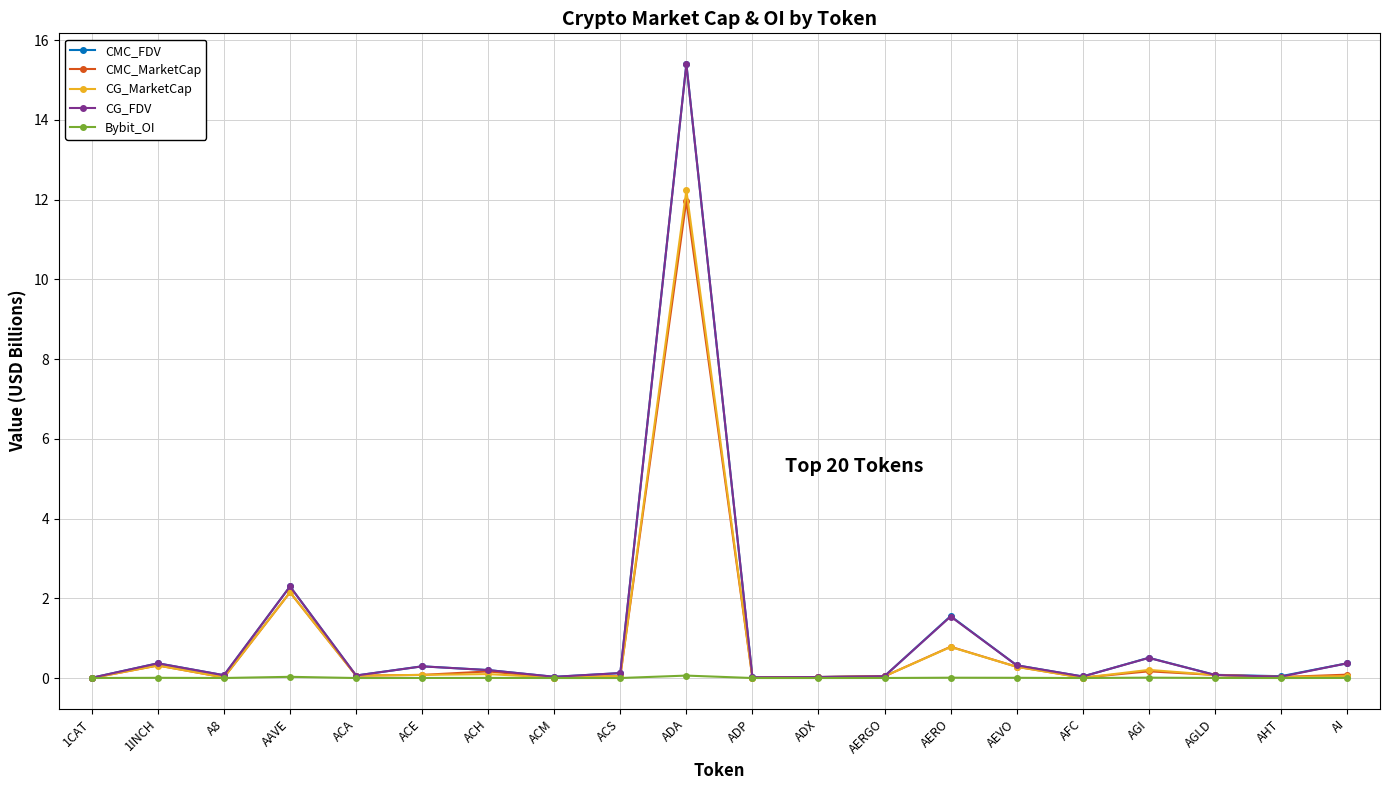

The CMC_FDV series shows 2.3 at AAVE. True or false?

True